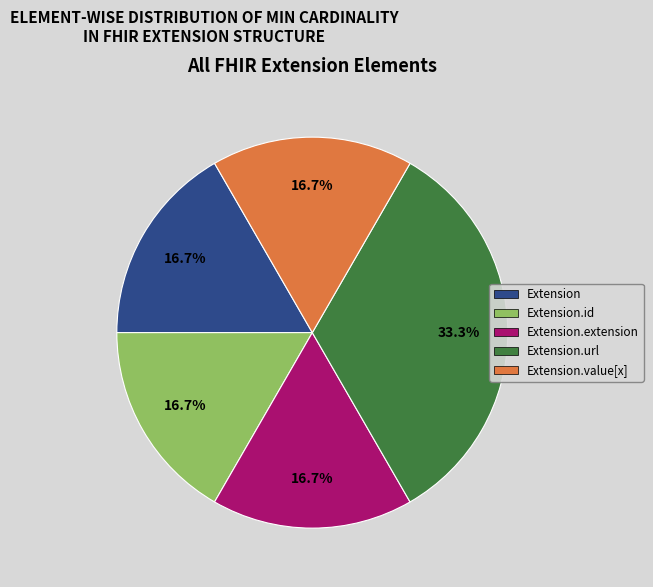

Is there any slice that represents more than half of the pie?

No